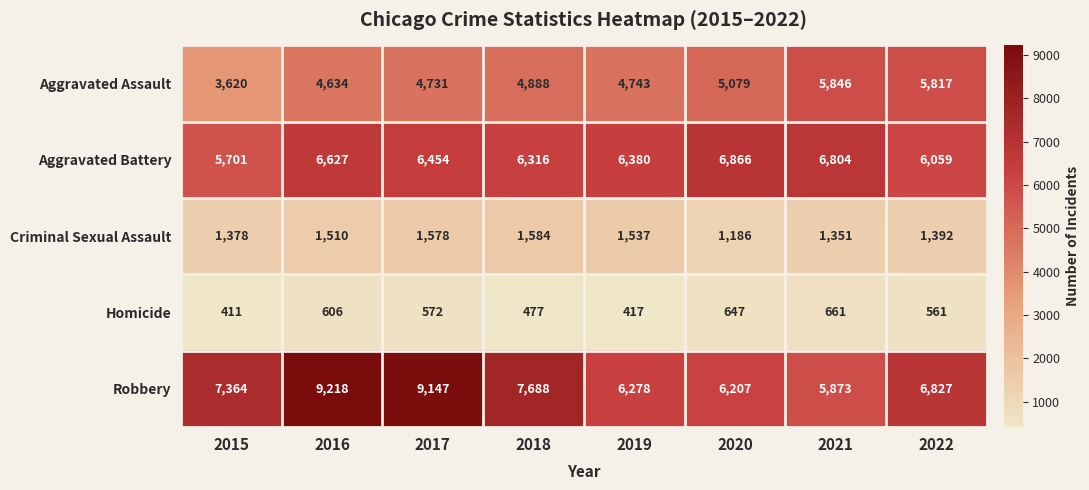

The Criminal Sexual Assault series shows 1075 at 2019. True or false?

False